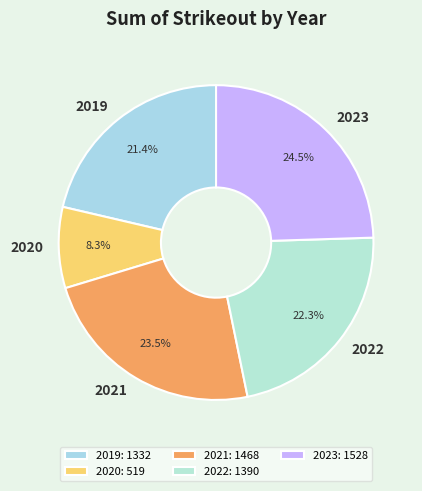

Does 2019 represent more than half of the total?

No